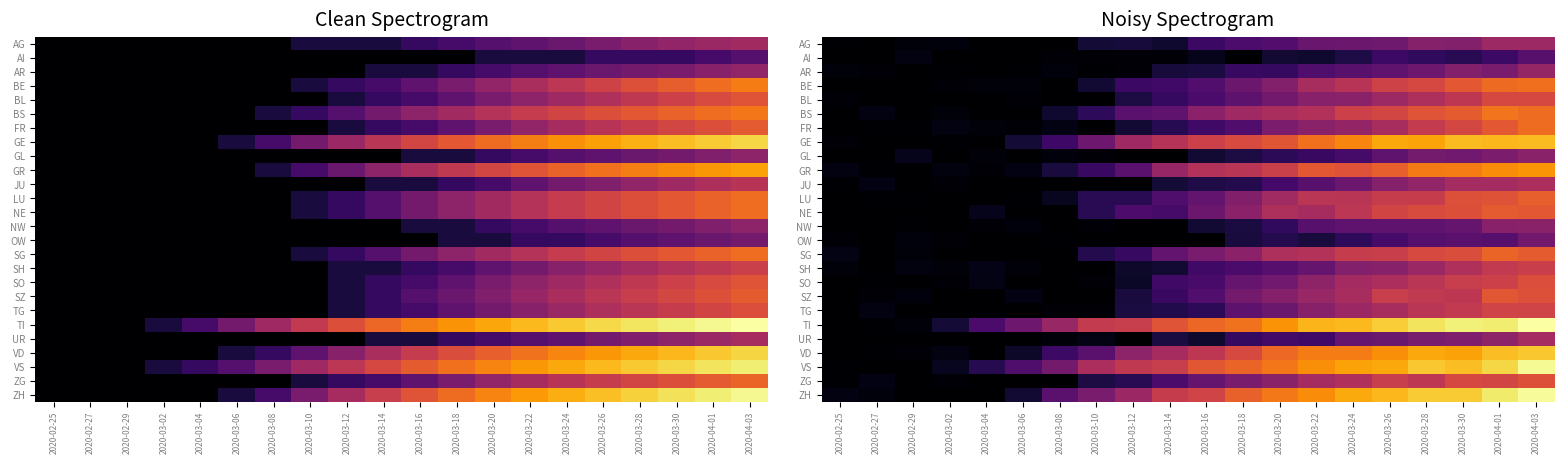

At which label does LU reach its peak?

2020-04-03